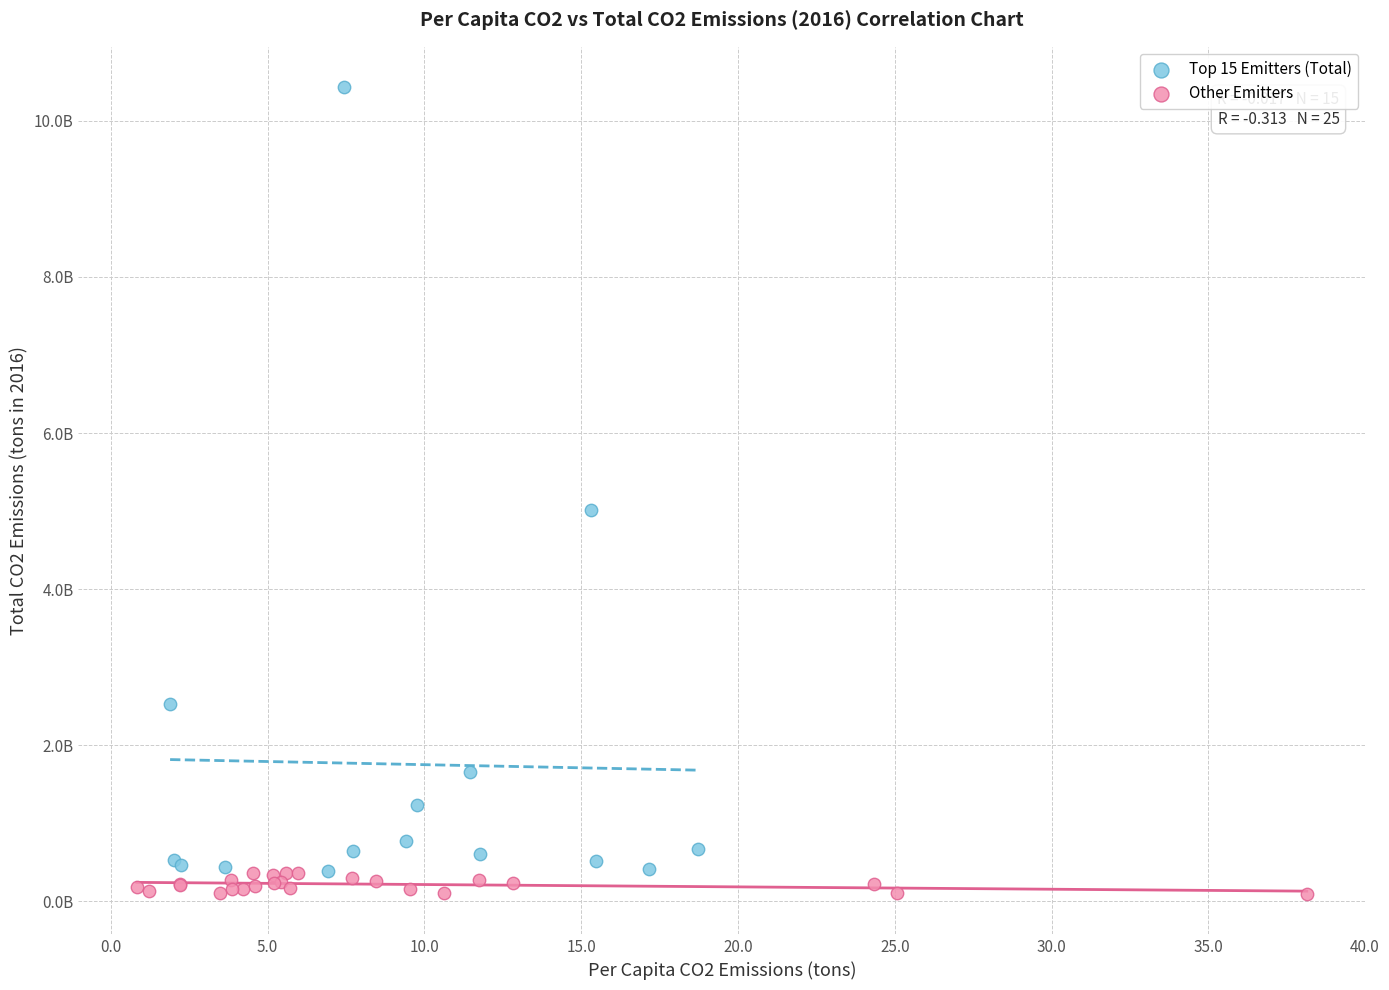

What are all the series names shown in the legend?

Top 15 Emitters (Total), Other Emitters